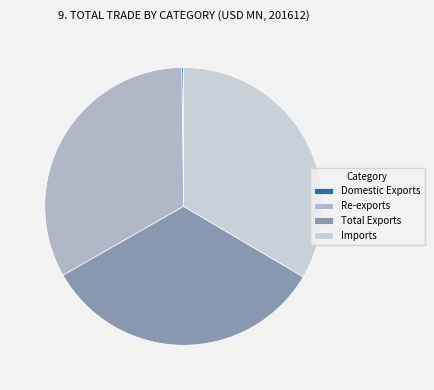

Approximately how many times larger is the value at Total Exports compared to Re-exports?

1.0